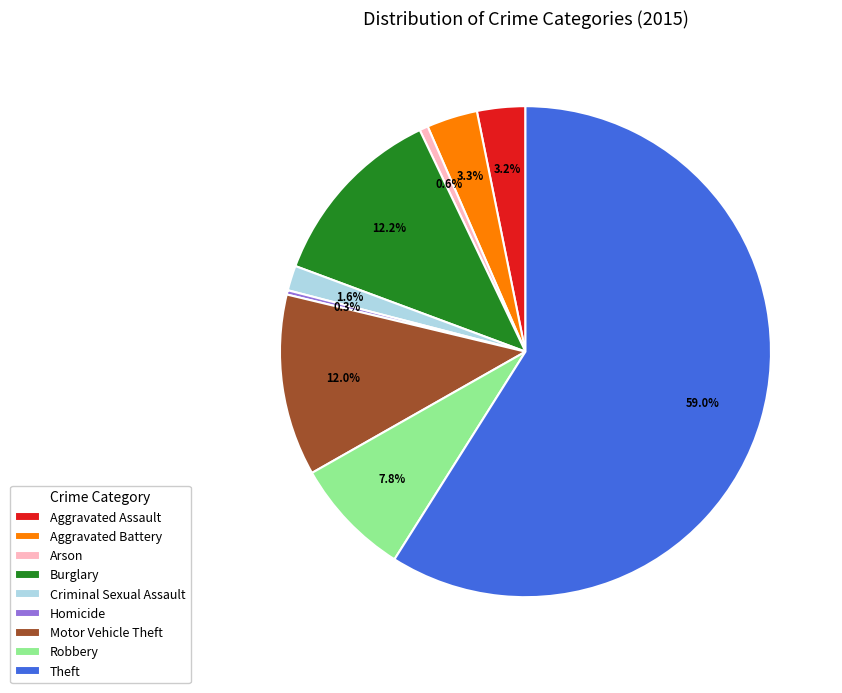

Which has a higher value, Motor Vehicle Theft or Aggravated Assault?

Motor Vehicle Theft